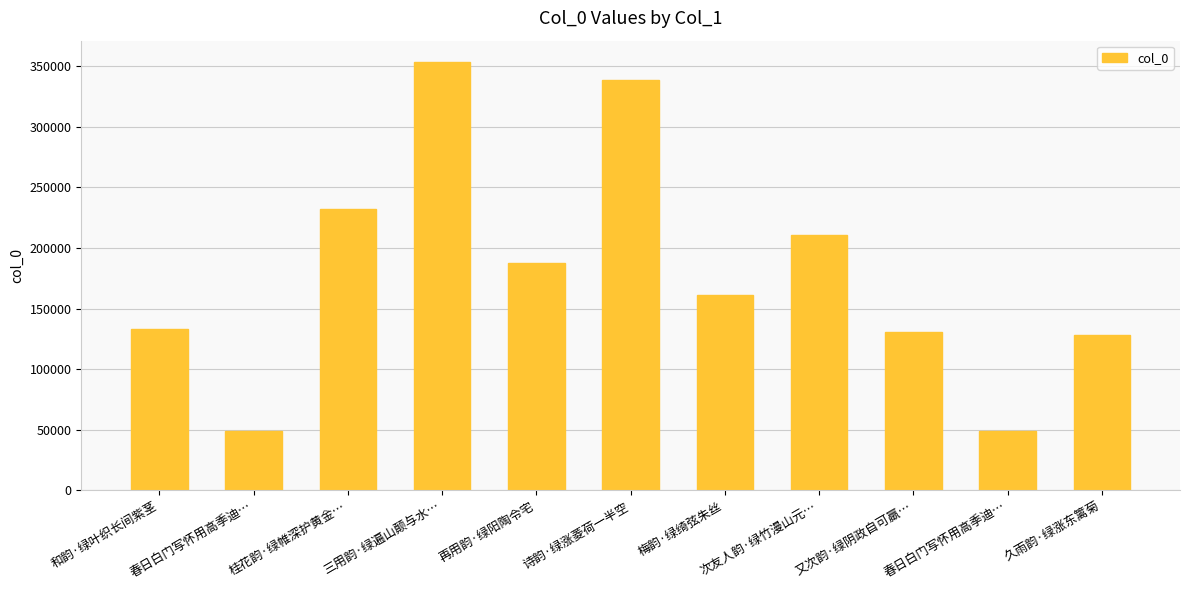

Count the number of categories in the chart.

11